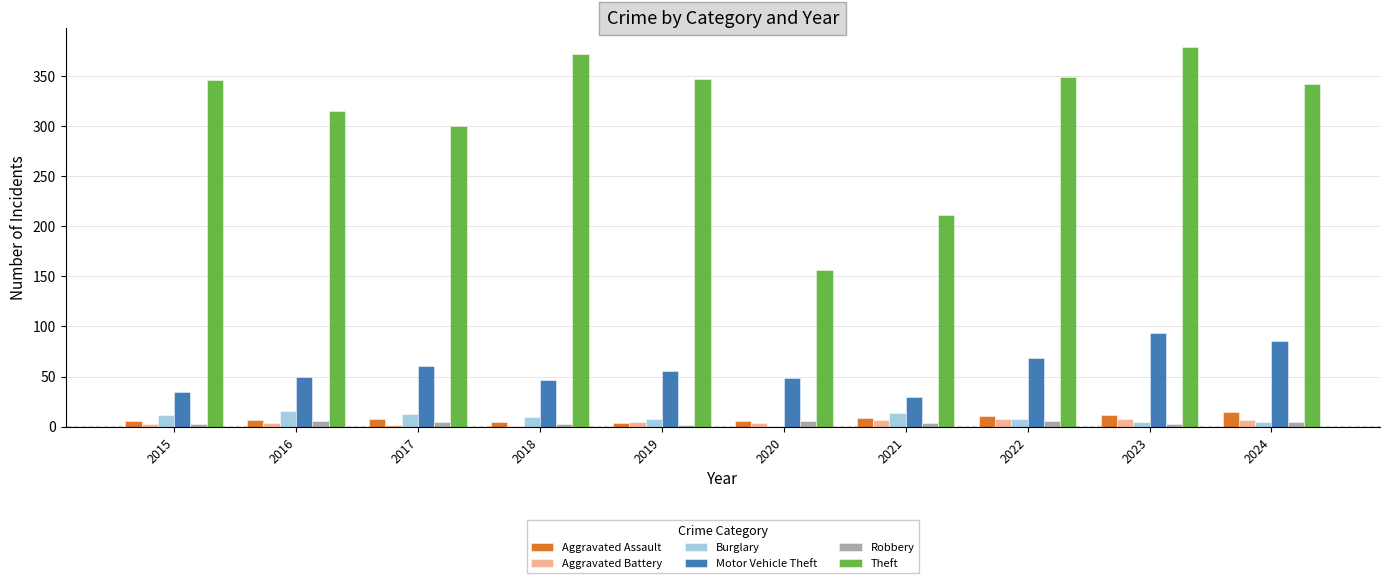

How many categories are shown in the chart?

10